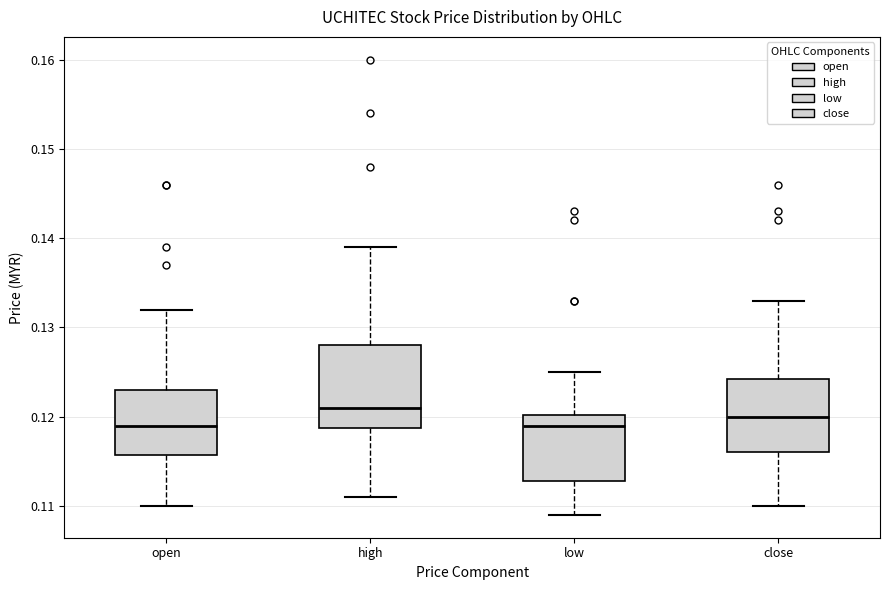

Which box is the tallest, from its lower edge to its upper edge?

high